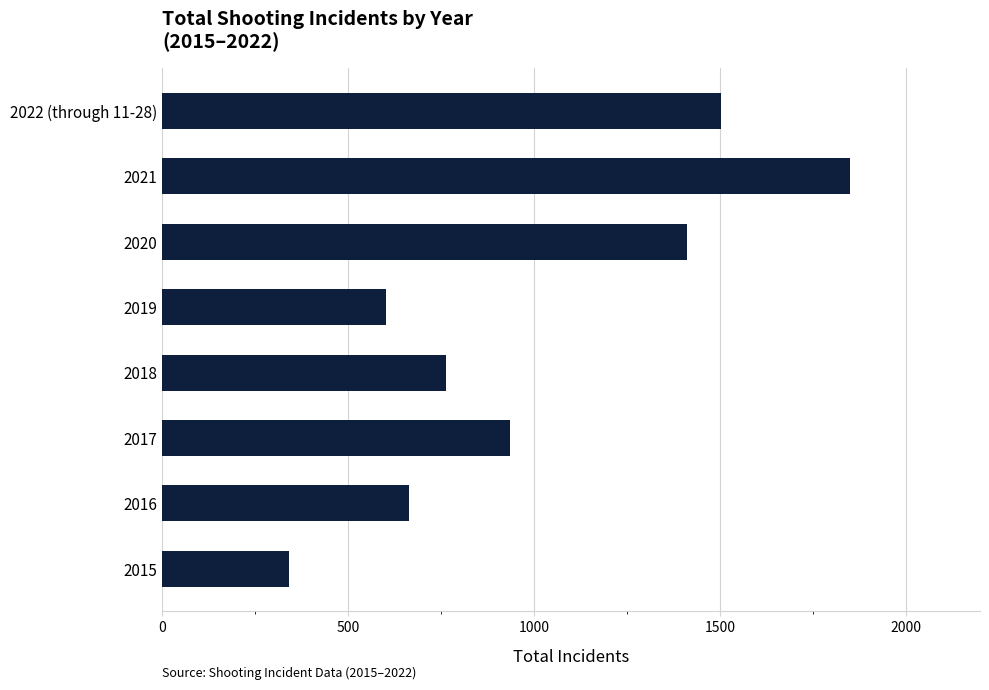

Is it true that the value at 2017 is 1327?

False